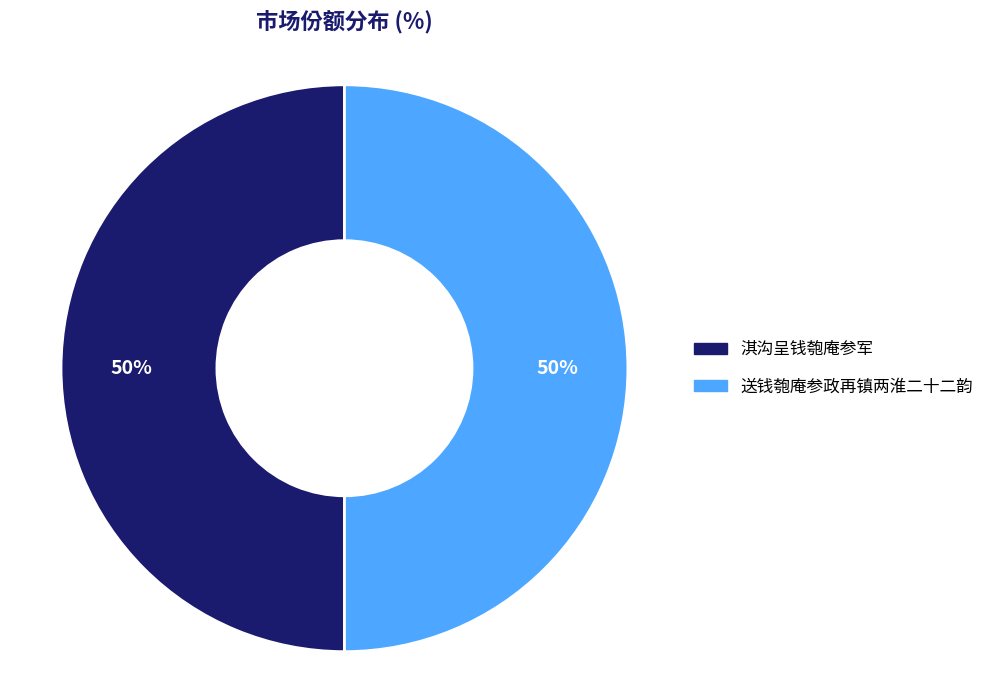

Do 送钱匏庵参政再镇两淮二十二韵 and 淇沟呈钱匏庵参军 together represent more than half of the pie?

Yes